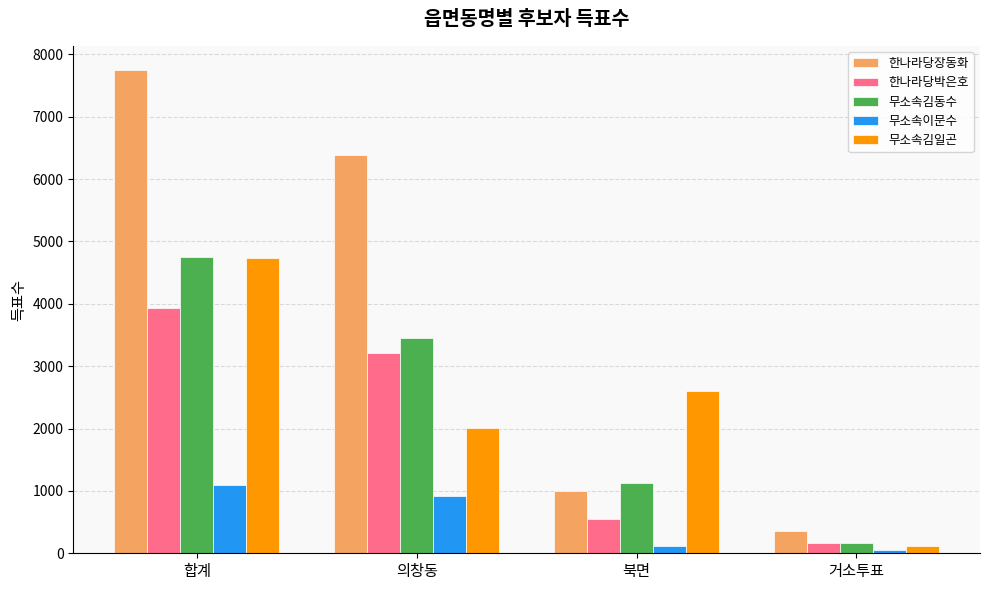

Reading left to right, transcribe all the data shown in this chart.

한나라당장동화: 합계=7748	의창동=6383	북면=999	거소투표=365
한나라당박은호: 합계=3931	의창동=3217	북면=542	거소투표=171
무소속김동수: 합계=4743	의창동=3456	북면=1130	거소투표=157
무소속이문수: 합계=1097	의창동=918	북면=122	거소투표=57
무소속김일곤: 합계=4733	의창동=2009	북면=2601	거소투표=122